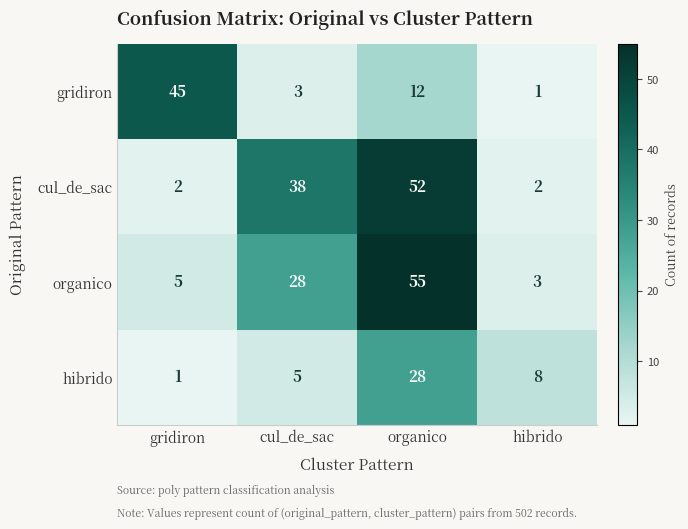

Count the number of categories in the chart.

4